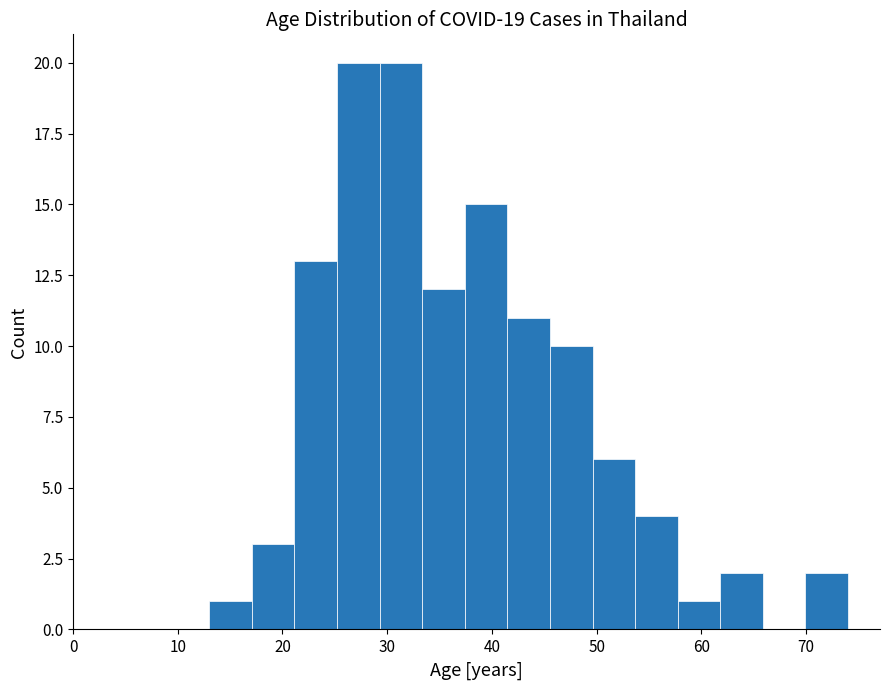

How tall is the bar that spans 41 to 46 on the x-axis? Neither the bar edges nor the heights are printed on the chart, so give them approximately, as read against the axes.

11